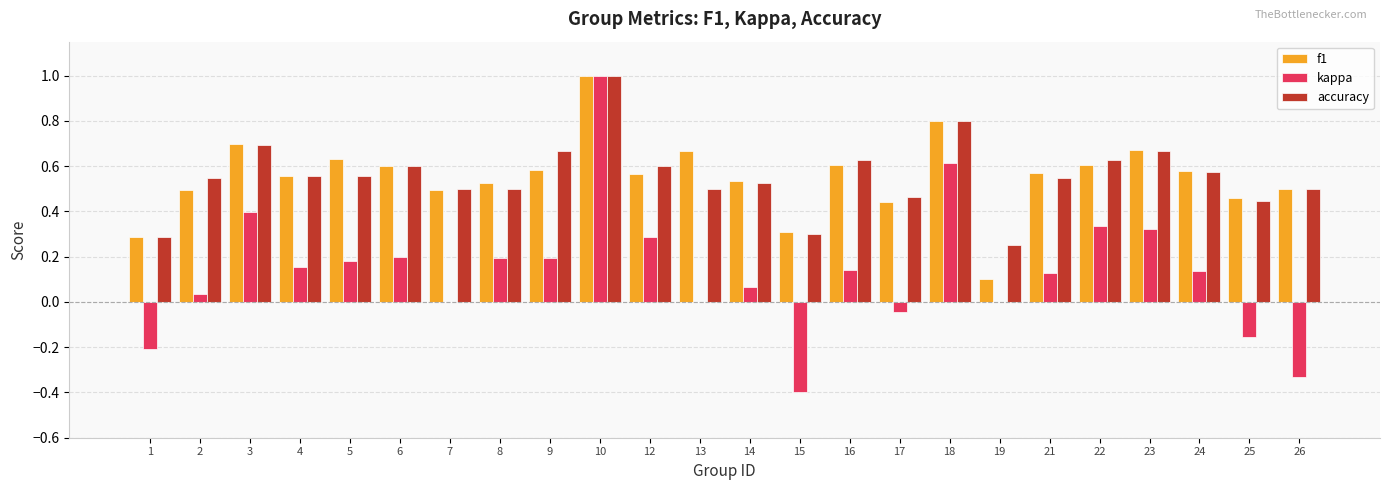

True or false: f1 has a value of 1.0 at 12.

False